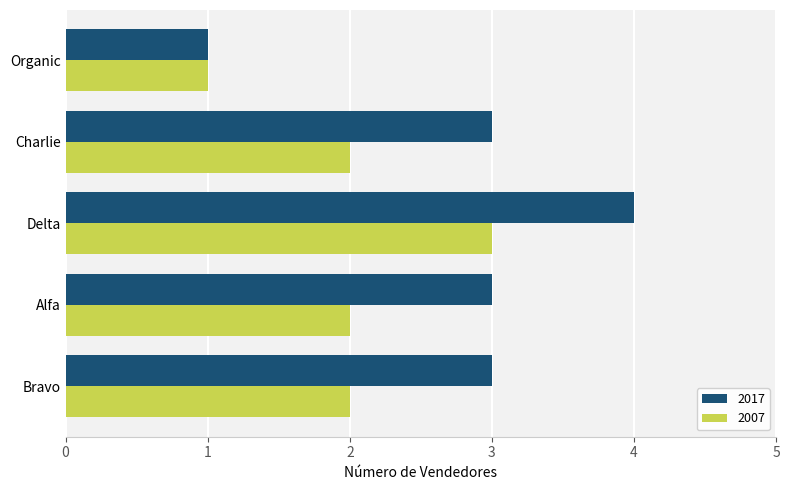

List the series in order of their overall mean, highest first.

2017, 2007